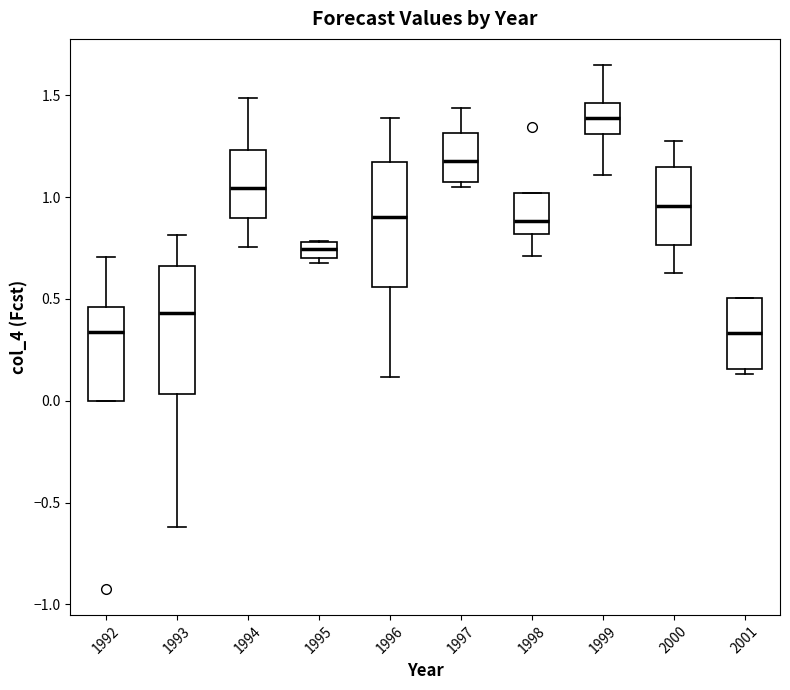

Reading left to right, read every box against the y-axis: the position of its median line, the range the box covers, and the ends of its whiskers. The values are not printed on the chart, so give them approximately, as read against the axis.

1992: median 0.35, box 0.00 to 0.45, whiskers 0.00 to 0.70
1993: median 0.45, box 0.05 to 0.65, whiskers -0.60 to 0.80
1994: median 1.05, box 0.90 to 1.25, whiskers 0.75 to 1.50
1995: median 0.75, box 0.70 to 0.80, whiskers 0.70 (just below the box's lower edge) to 0.80
1996: median 0.90, box 0.55 to 1.15, whiskers 0.10 to 1.40
1997: median 1.20, box 1.05 to 1.30, whiskers 1.05 (just below the box's lower edge) to 1.45
1998: median 0.90, box 0.80 to 1.00, whiskers 0.70 to 1.00
1999: median 1.40, box 1.30 to 1.45, whiskers 1.10 to 1.65
2000: median 0.95, box 0.75 to 1.15, whiskers 0.65 to 1.30
2001: median 0.35, box 0.15 to 0.50, whiskers 0.15 (just below the box's lower edge) to 0.50